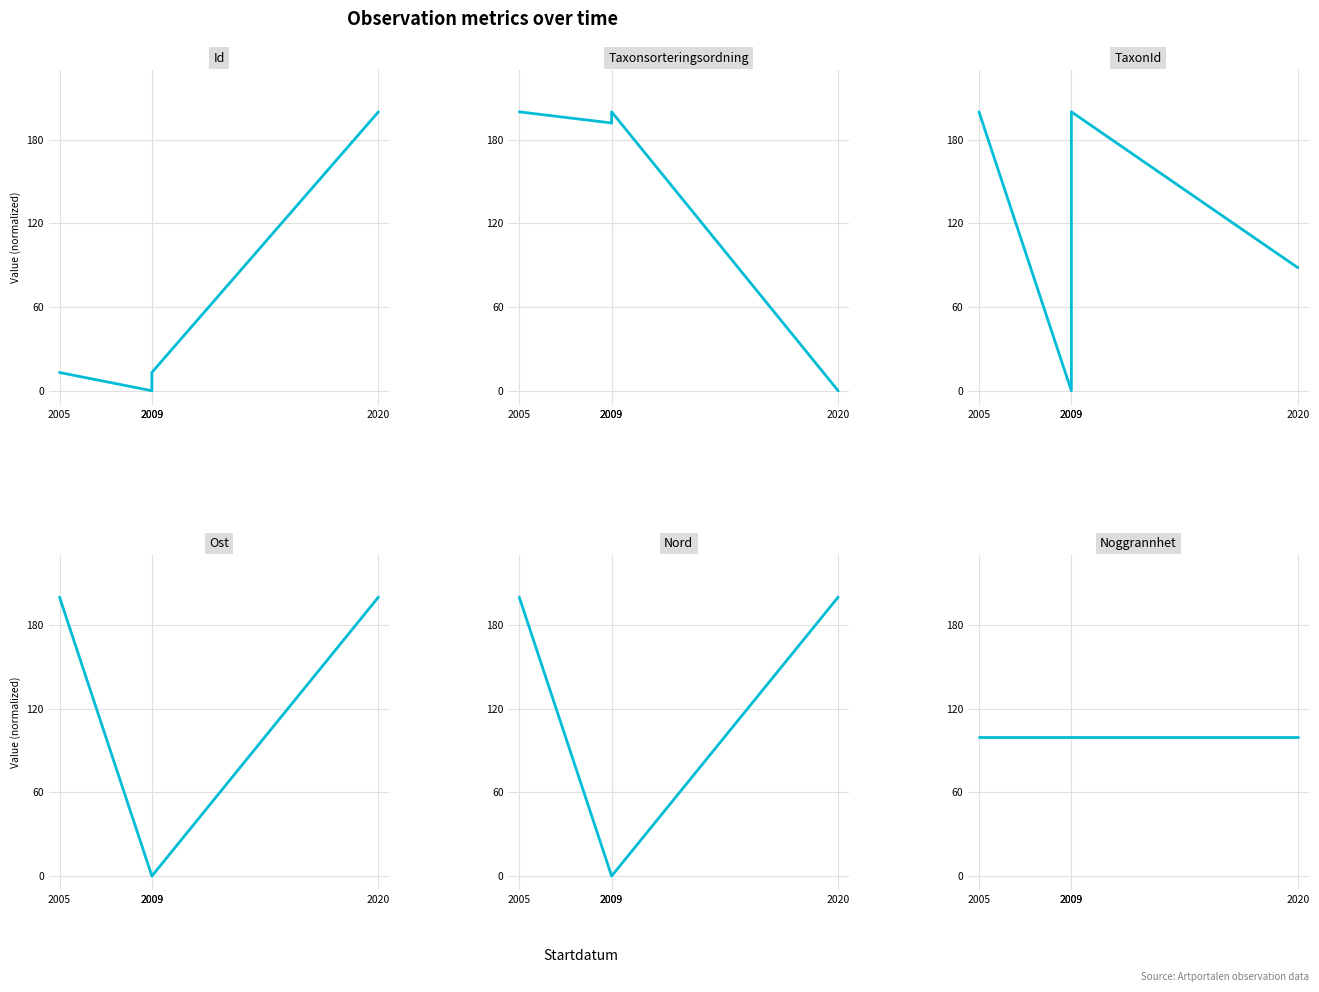

Rank the categories by Taxonsorteringsordning value from lowest to highest.

2020, 2009, 2009, 2005